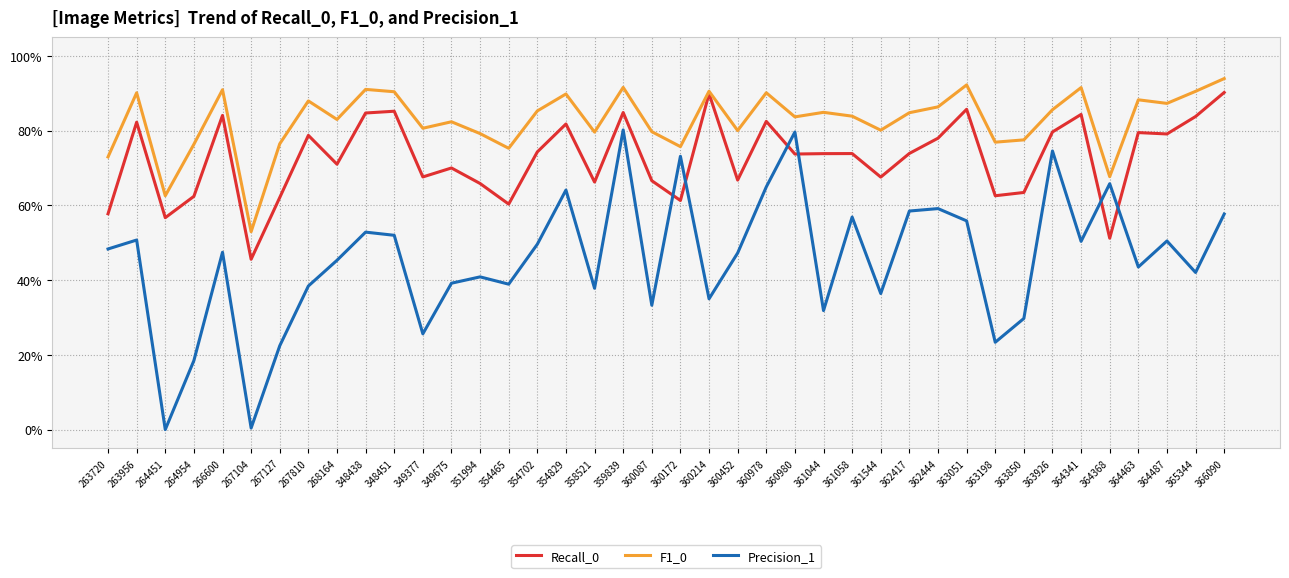

Which category has the highest value in the Recall_0 series?

366090